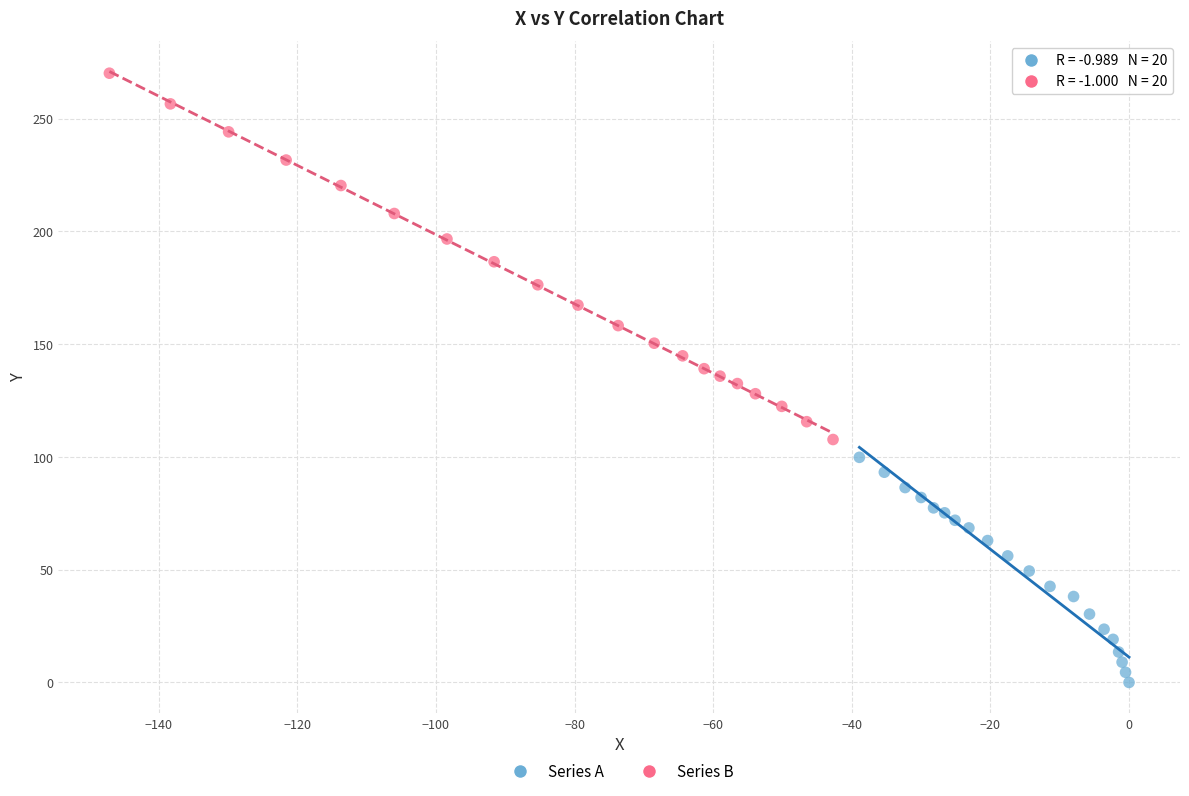

Which series contains the highest Y value?

Series B